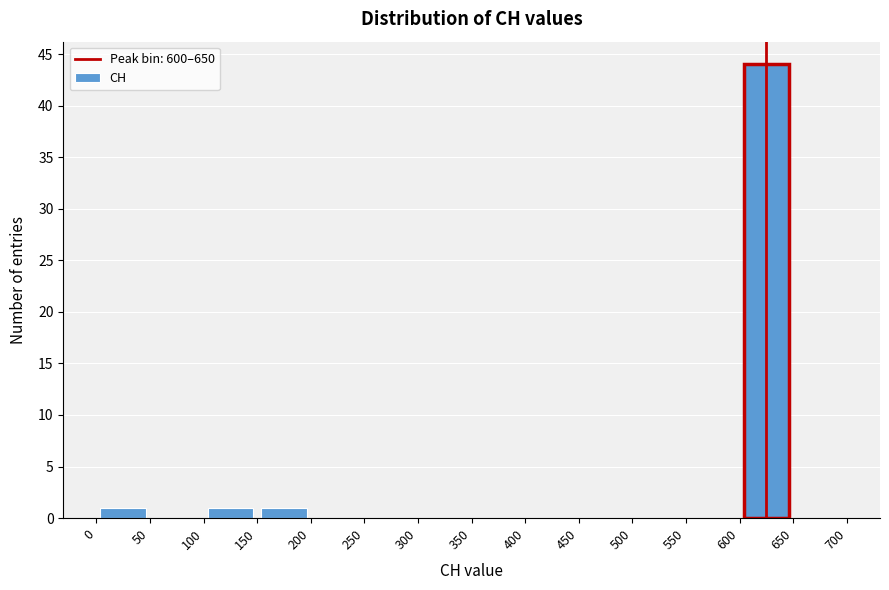

Reading left to right, list every bar in this chart as the range it spans on the x-axis followed by its height. The values are not printed on the chart, so give them approximately, as read against the axis.

0 to 50: 1
50 to 100: 0
100 to 150: 1
150 to 200: 1
200 to 250: 0
250 to 300: 0
300 to 350: 0
350 to 400: 0
400 to 450: 0
450 to 500: 0
500 to 550: 0
550 to 600: 0
600 to 650: 44
650 to 700: 0